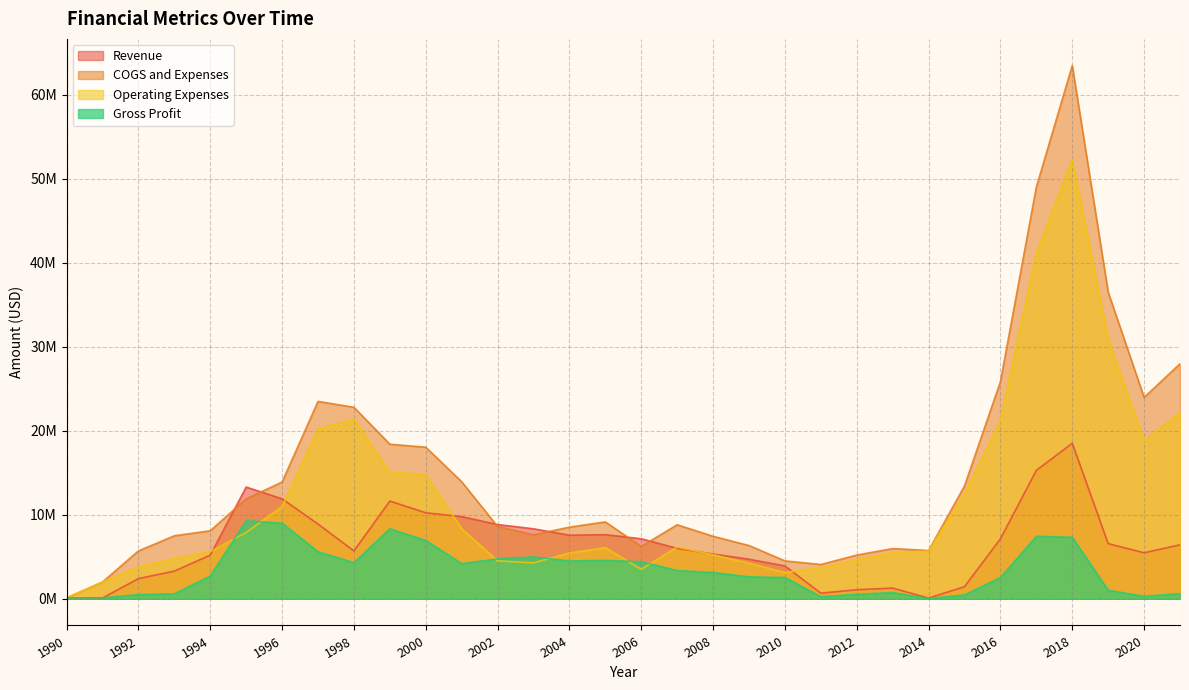

In Operating Expenses, how many points are higher than both neighbors (excluding endpoints)?

4